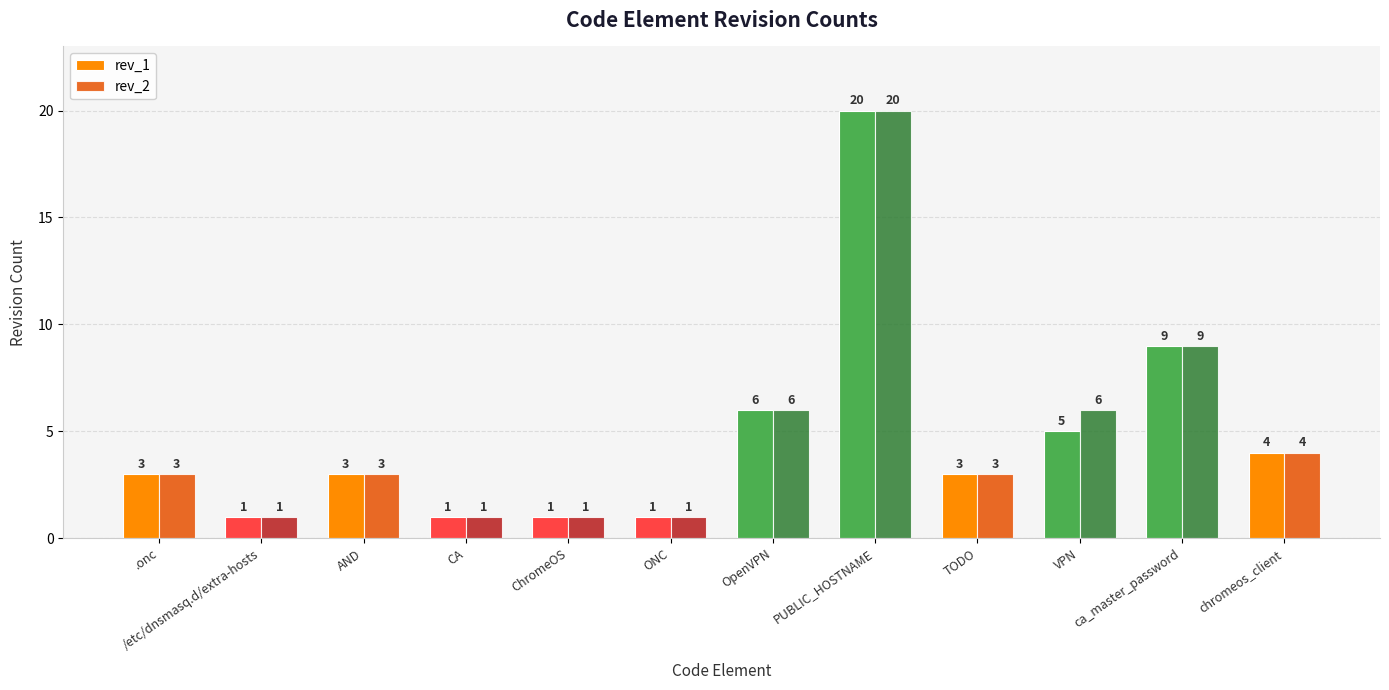

List the series in order of their overall mean, lowest first.

rev_1, rev_2